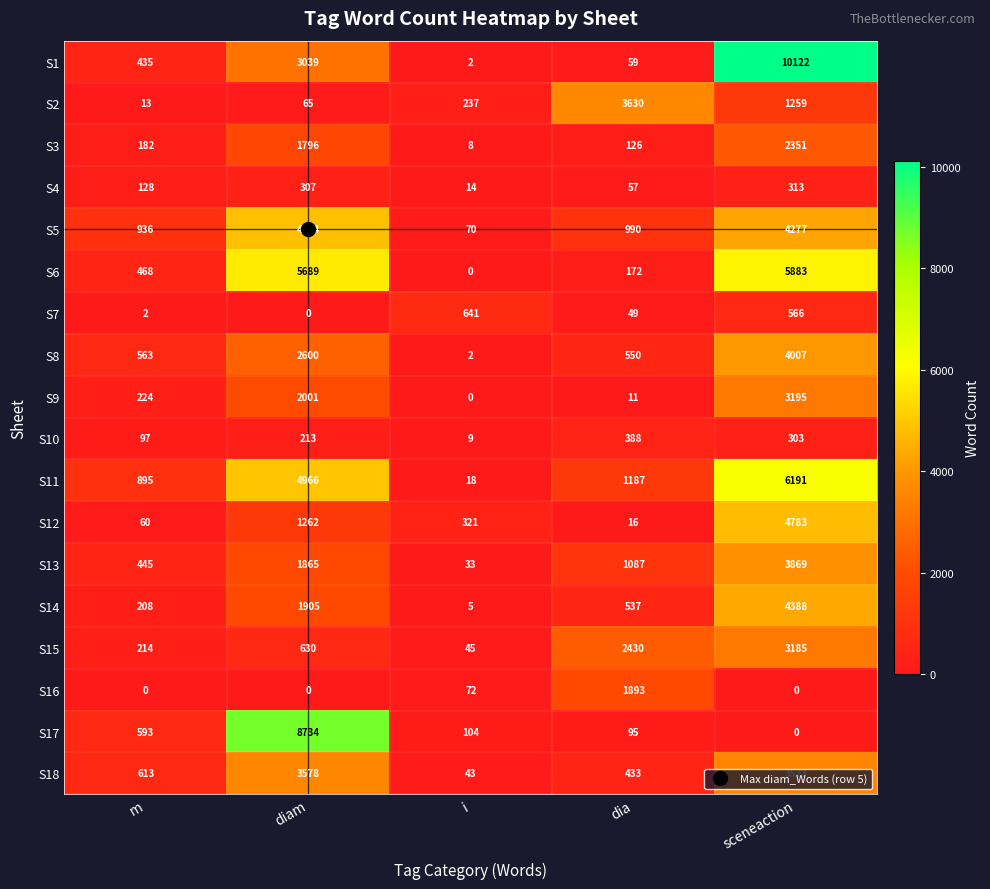

At how many categories does at least one series exceed 6984?

2